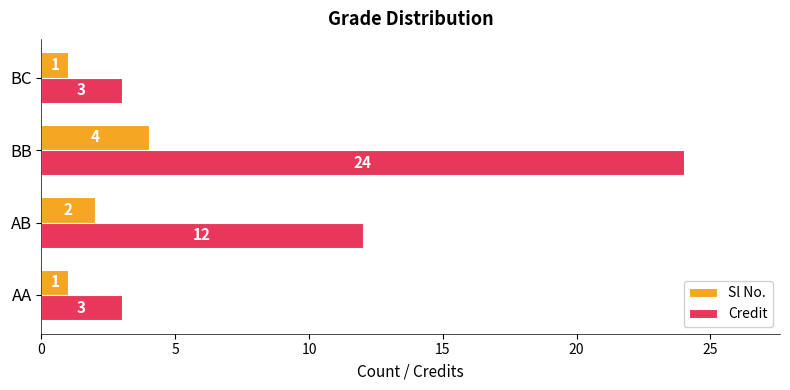

Which series has the widest spread of values?

Credit